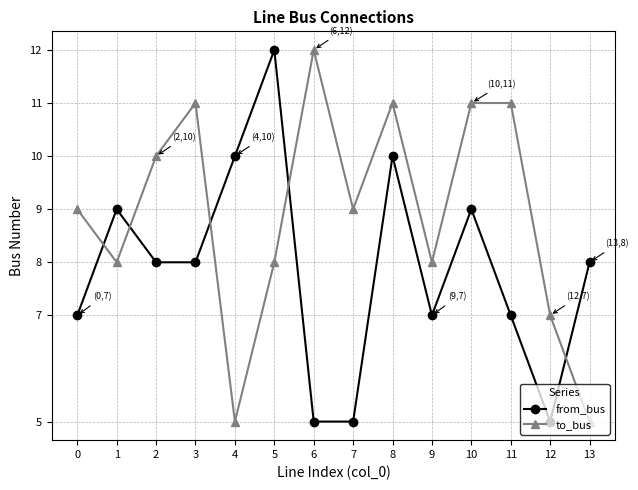

What is the average value of the from_bus series?

8